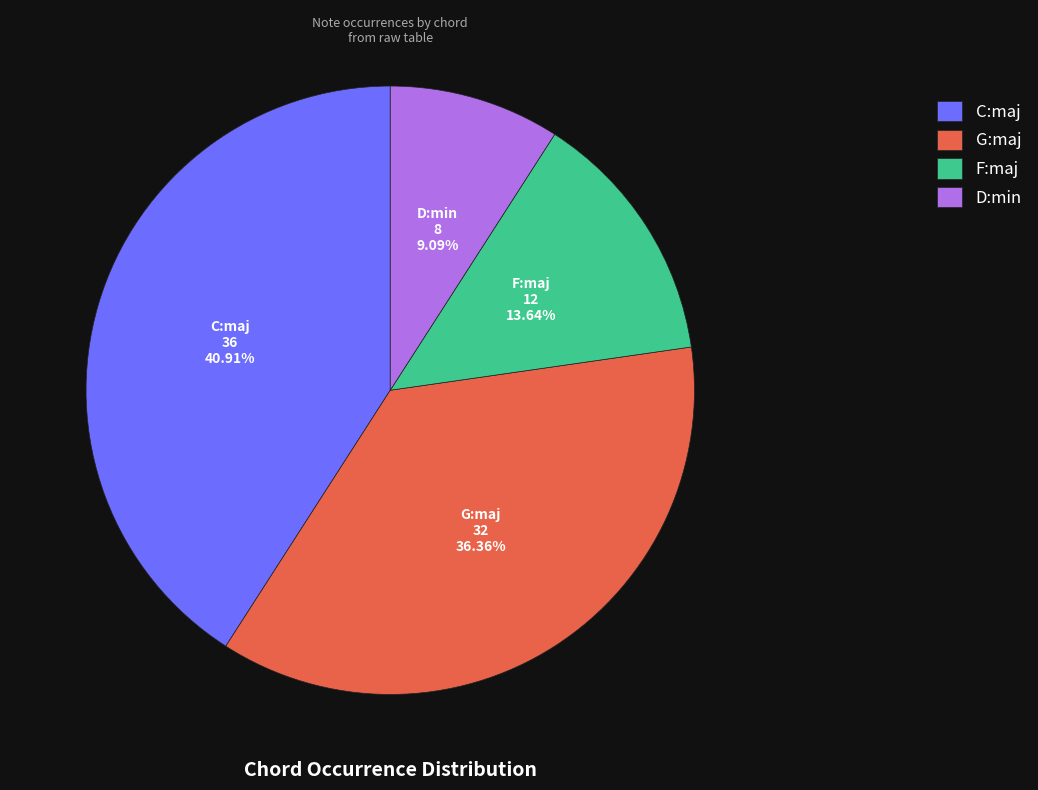

Count the number of slices in the pie.

4